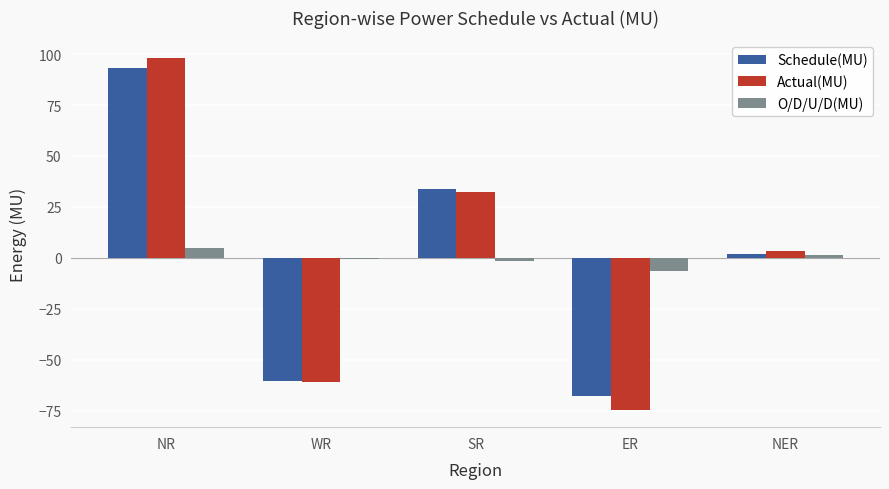

Is the value of Actual(MU) at SR greater than the value of O/D/U/D(MU) at SR?

Yes